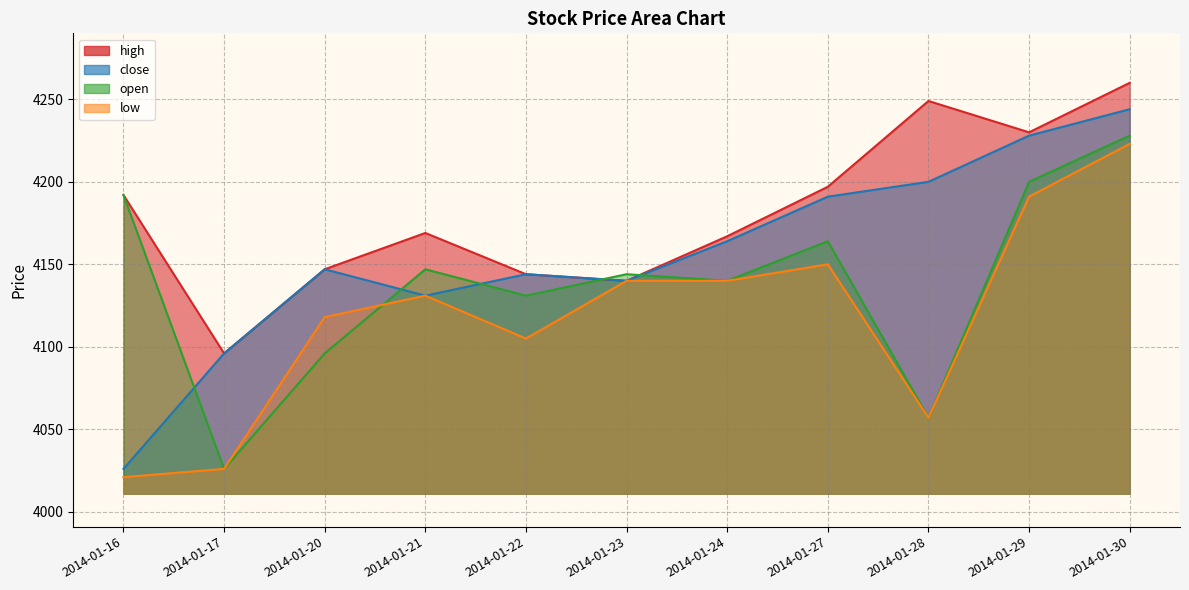

True or false: low and high cross at least once.

False